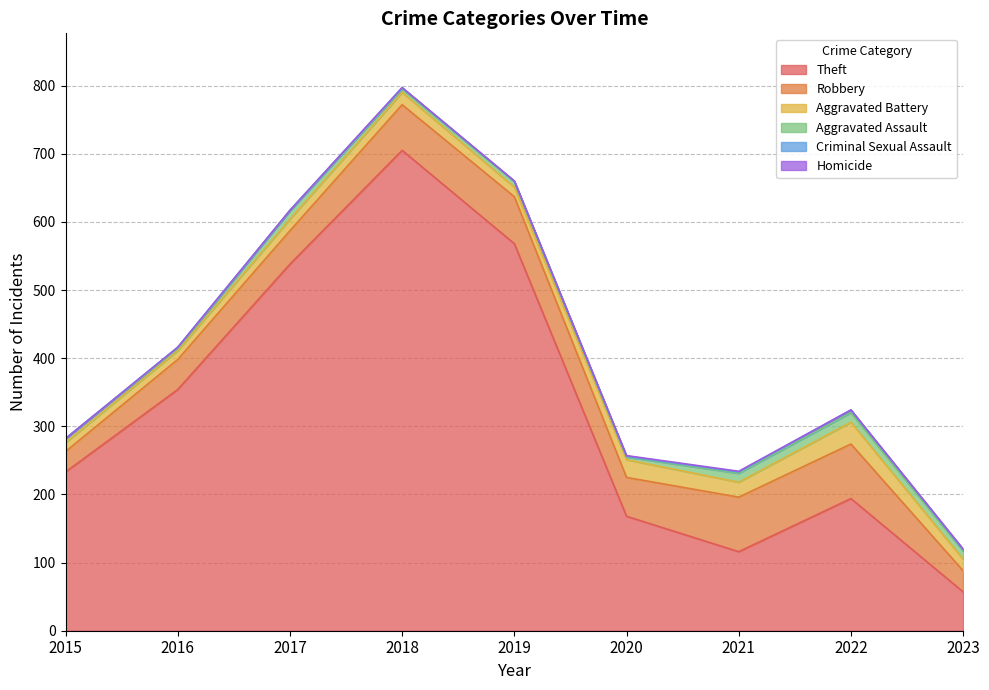

What is the spread (max minus min) of values at 2020?

167